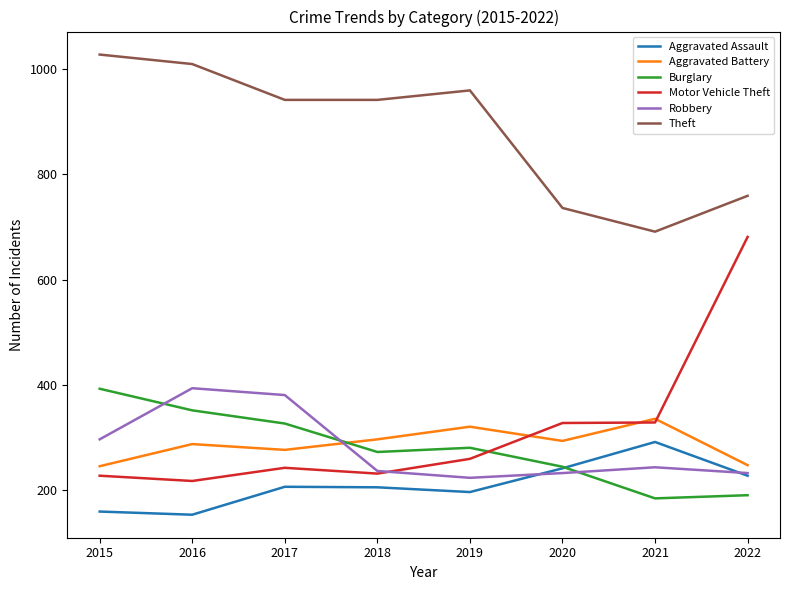

What is the difference between the second highest and minimum values in the Motor Vehicle Theft series?

111